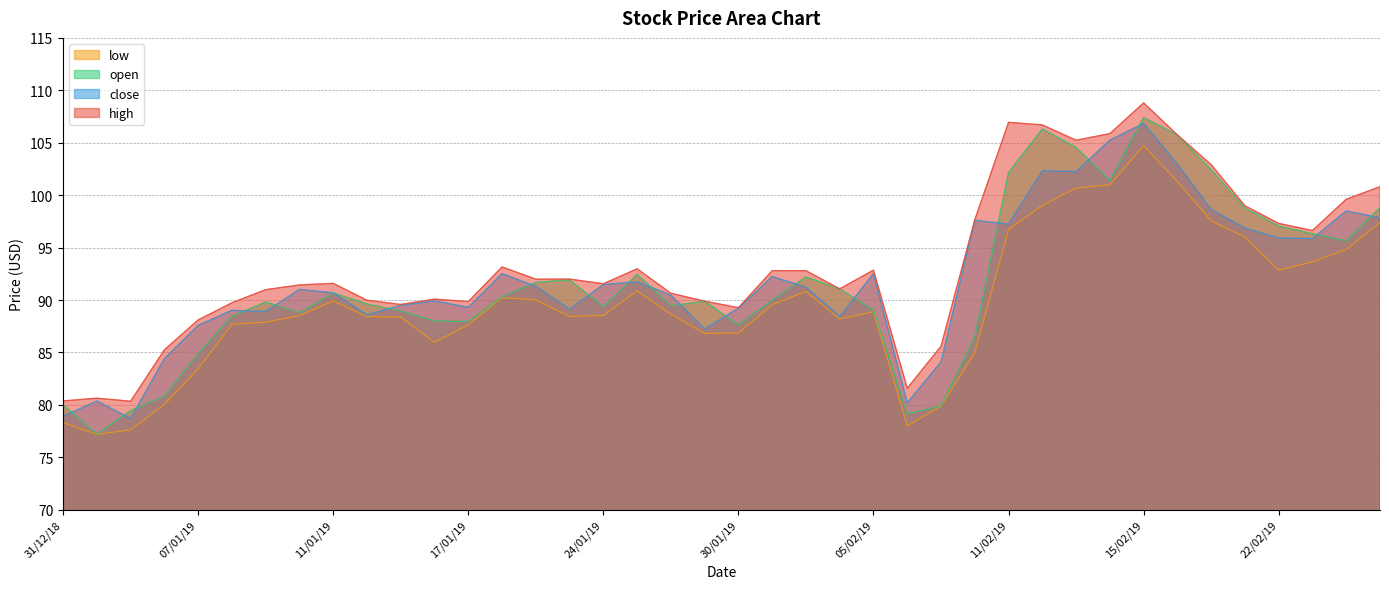

What is the label of the 17th point from the left?

24/01/19